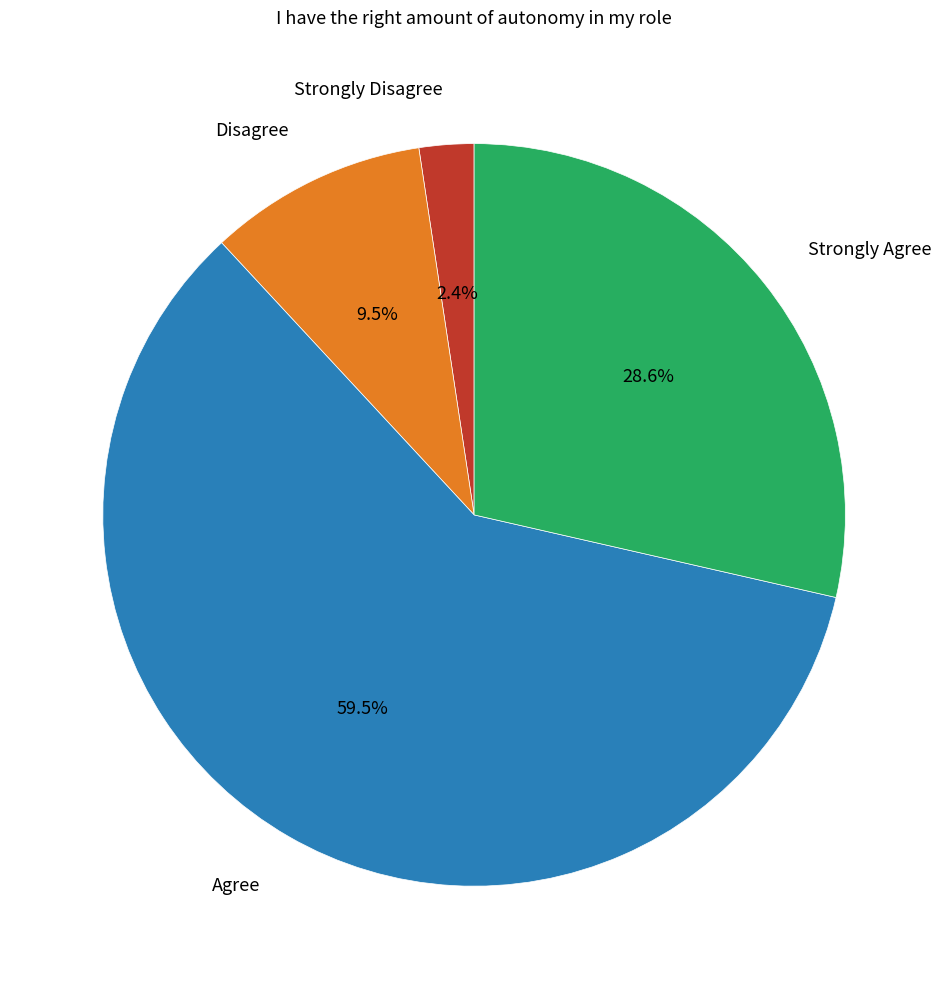

Do Agree and Strongly Agree together represent more than half of the pie?

Yes